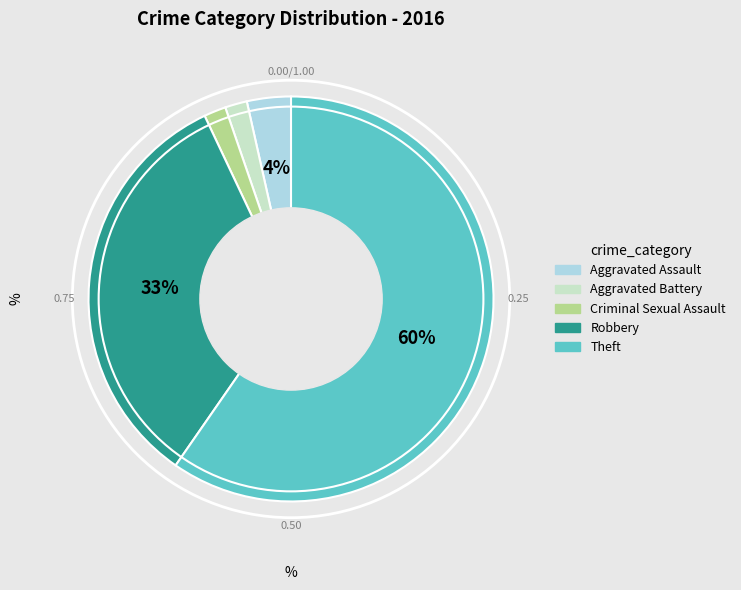

True or false: Theft accounts for 60% of the total.

True